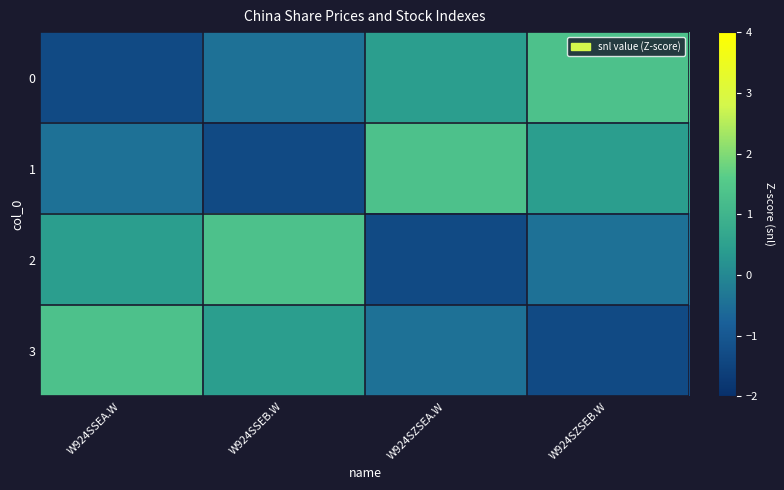

At how many categories does at least one series exceed -1?

4